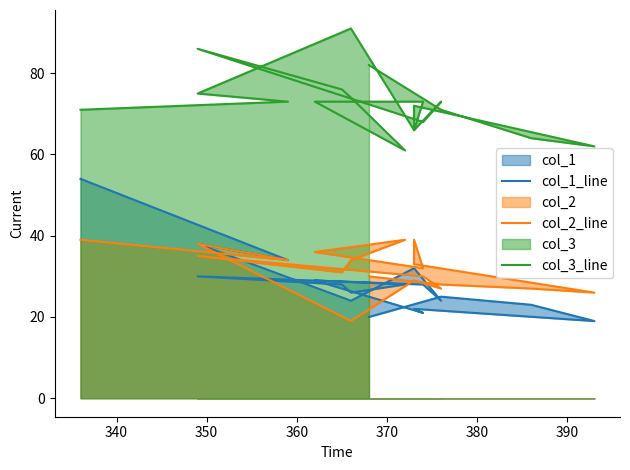

At how many categories does at least one series exceed 49?

19